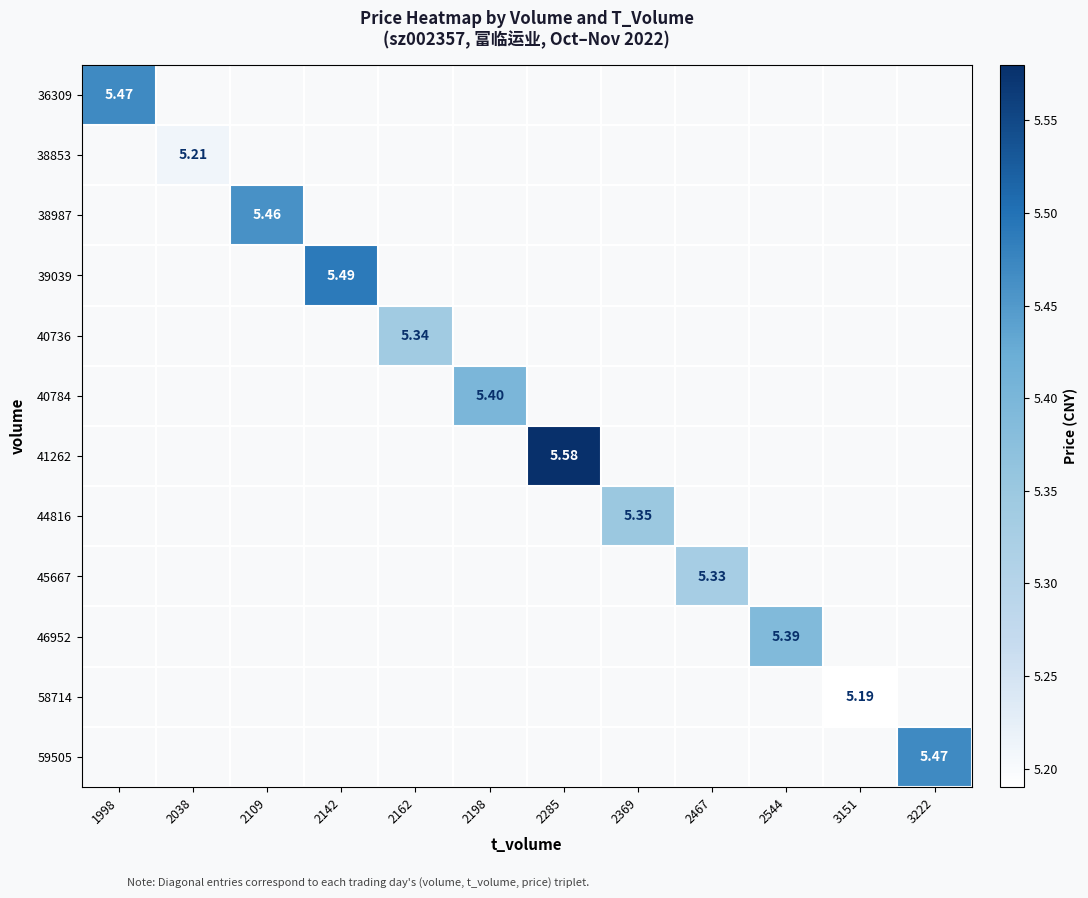

How many distinct data groups are displayed?

12